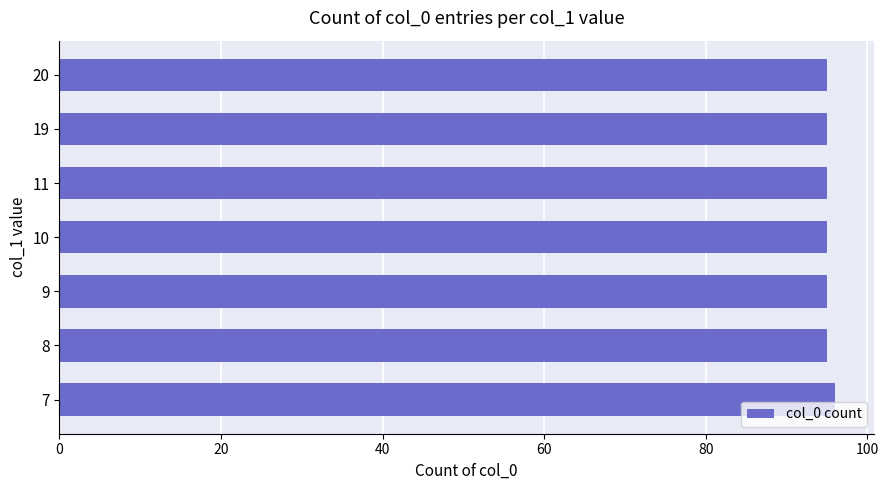

How many data points does each series have?

7